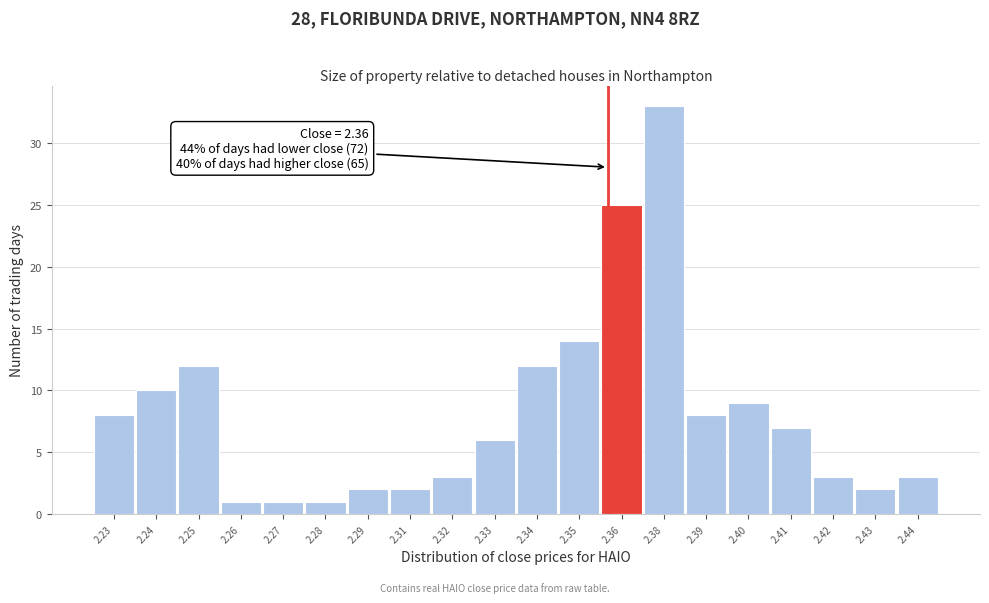

Reading left to right, list all the values displayed in this chart.

2.23=8	2.24=10	2.25=12	2.26=1	2.27=1	2.28=1	2.29=2	2.31=2	2.32=3	2.33=6	2.34=12	2.35=14	2.36=25	2.38=33	2.39=8	2.40=9	2.41=7	2.42=3	2.43=2	2.44=3